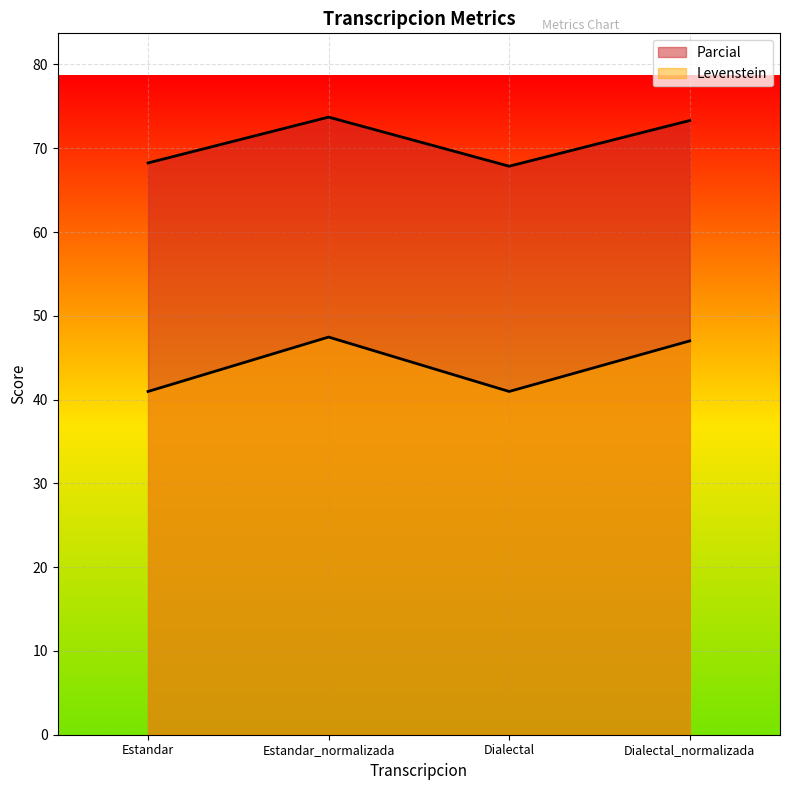

What is the highest value of the Levenstein series?

47.5